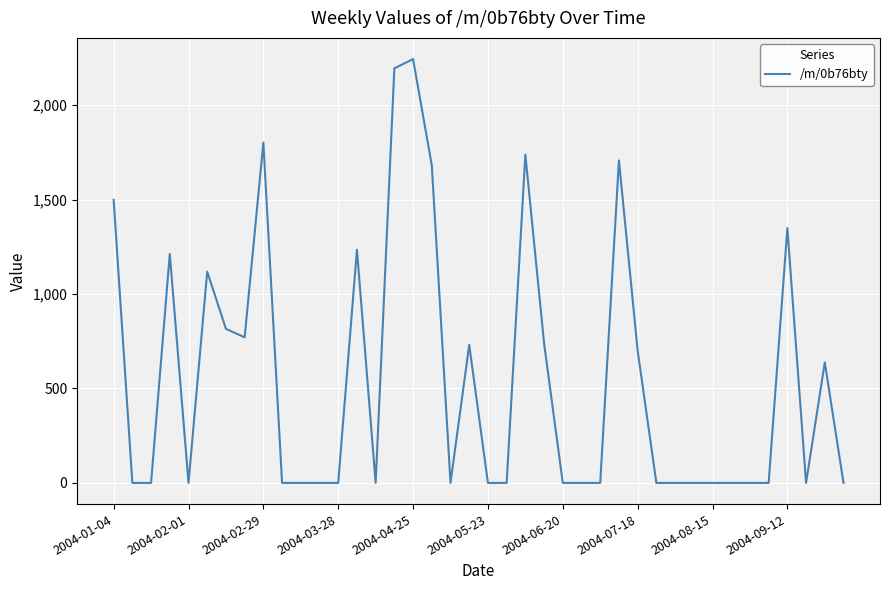

What is the difference between the maximum and minimum values?

2244.6